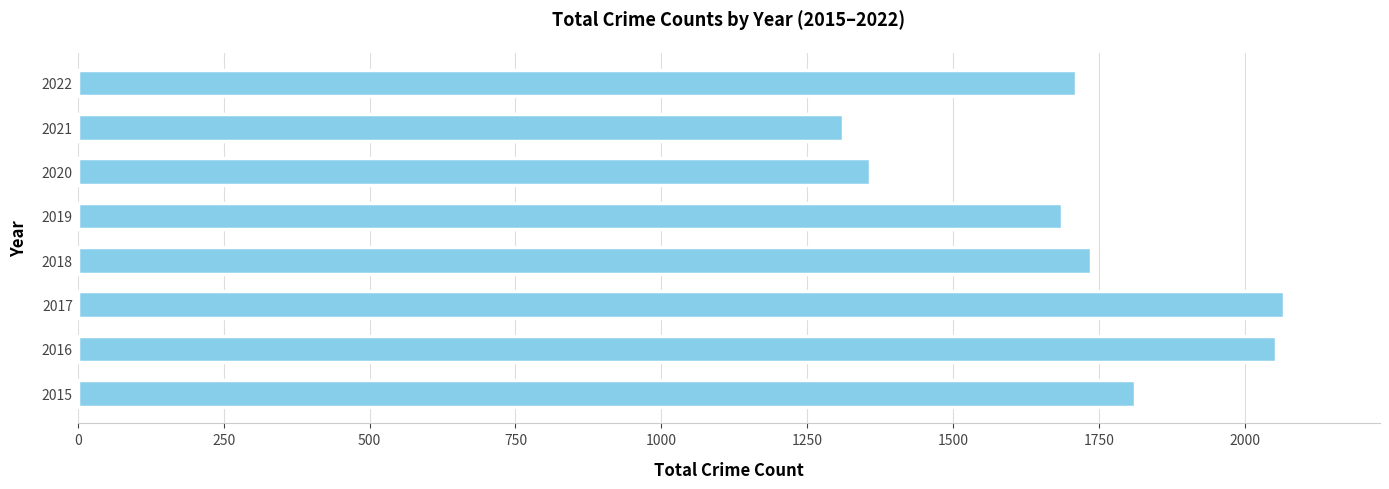

What is the sum of all values?

13733